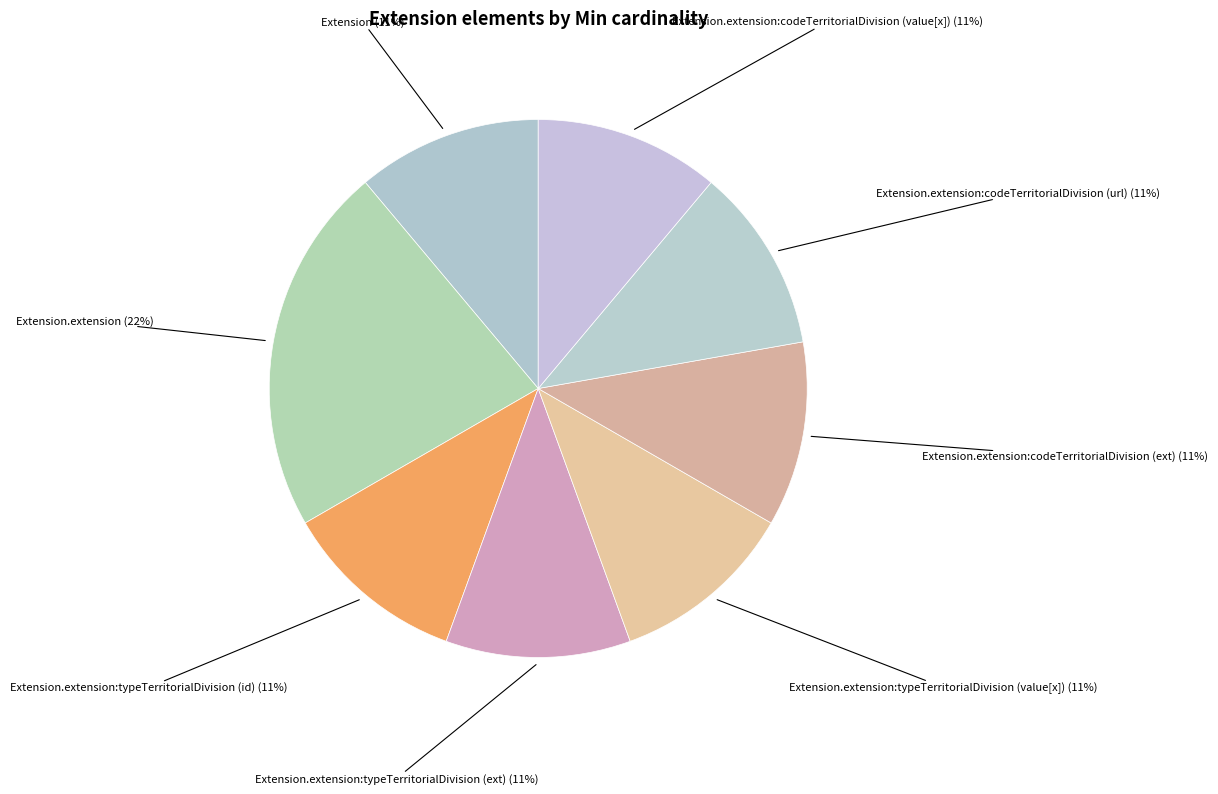

Is there any slice that represents more than half of the pie?

No